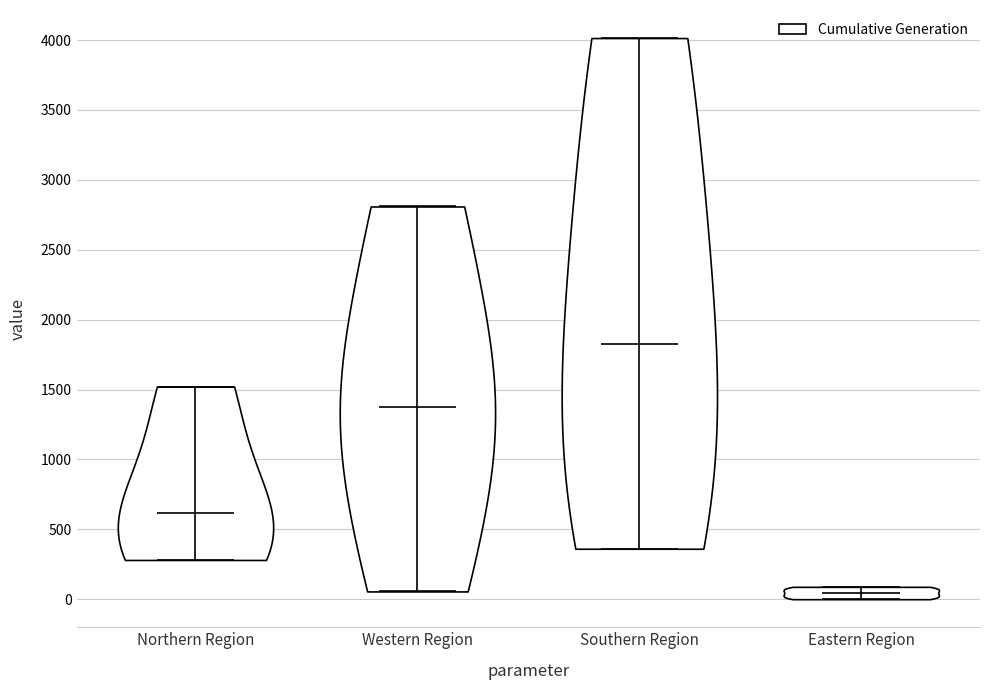

Reading left to right, read every violin against the y-axis: where its median line is, and the lowest and highest points it reaches. The values are not printed on the chart, so give them approximately, as read against the axis.

Northern Region: median line 600, lowest point 300, highest point 1500
Western Region: median line 1400, lowest point 50, highest point 2800
Southern Region: median line 1850, lowest point 350, highest point 4000
Eastern Region: median line 50, lowest point 0, highest point 100